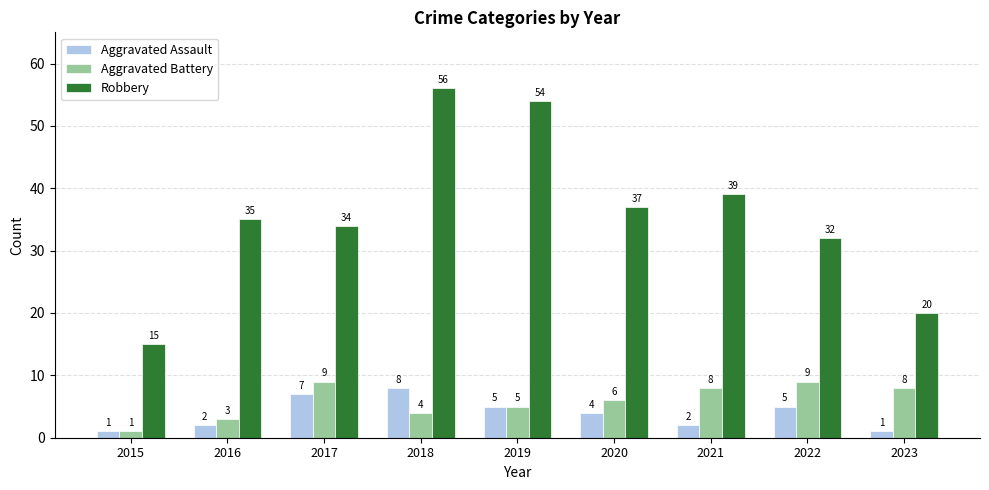

What is the maximum value for Aggravated Battery?

9